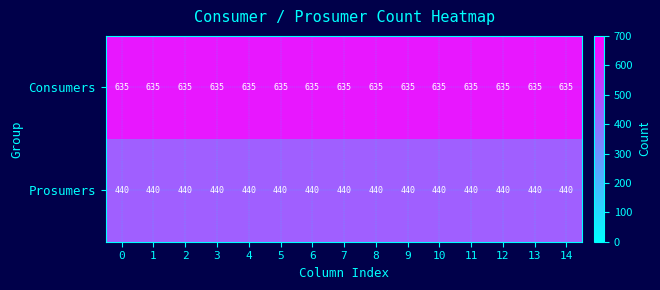

Is it true that Consumers equals 970 at 10?

False